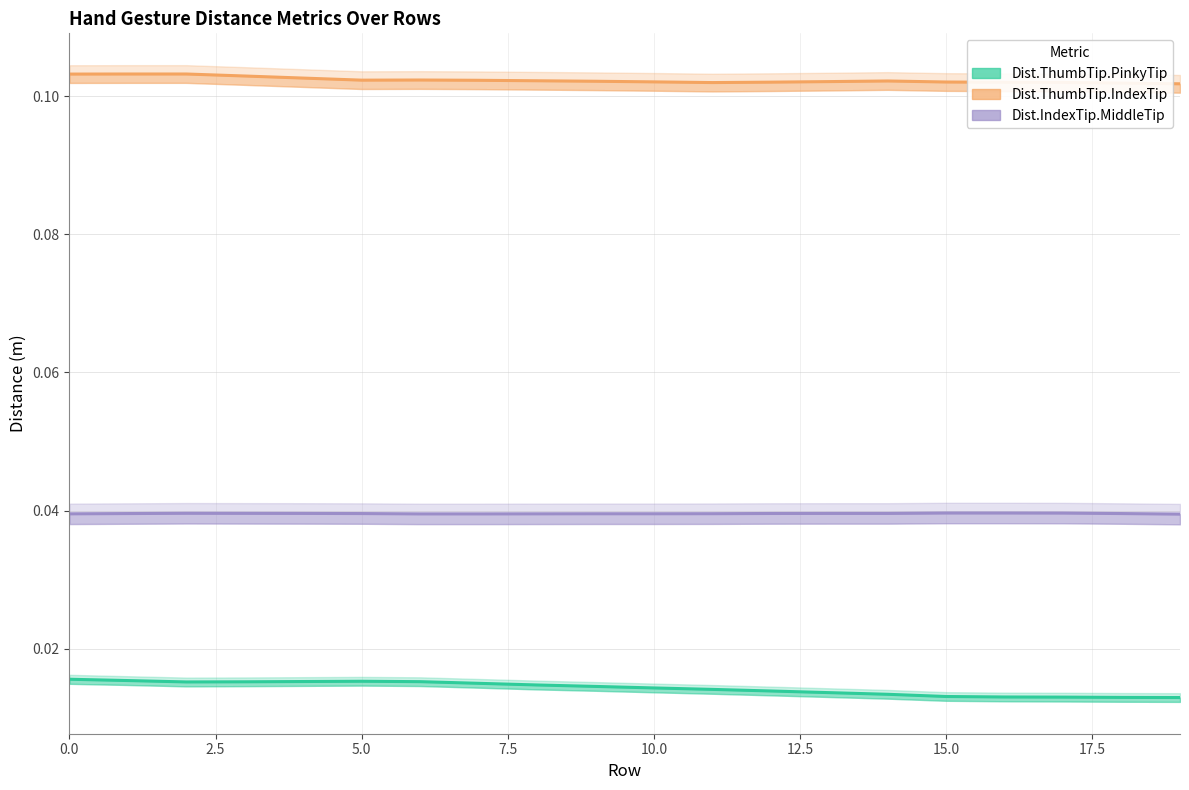

What are all the series names shown in the legend?

Dist.ThumbTip.PinkyTip, Dist.ThumbTip.IndexTip, Dist.IndexTip.MiddleTip